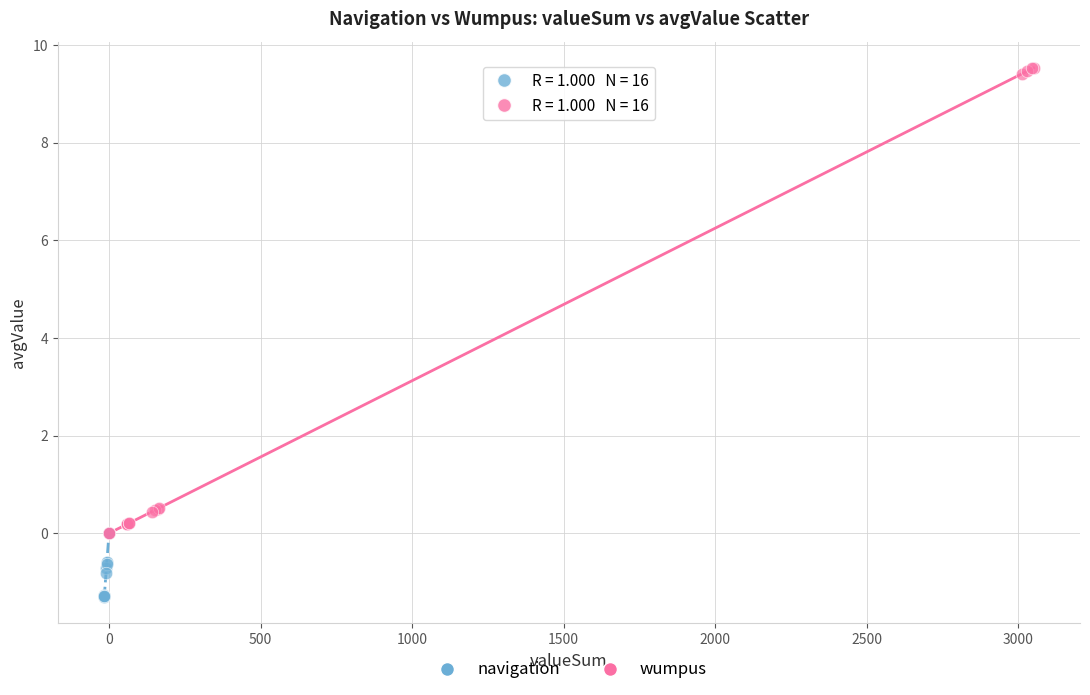

What are all the series names shown in the legend?

navigation, wumpus